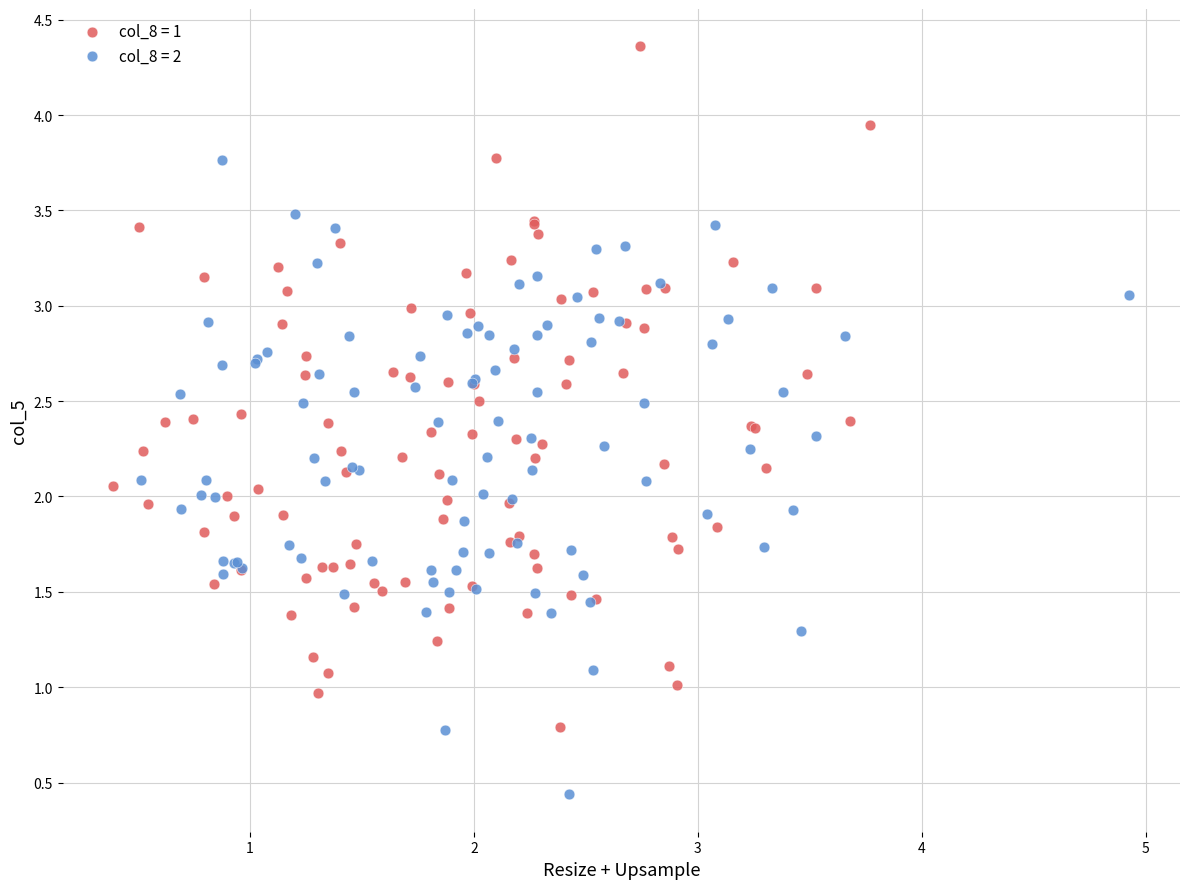

Which series contains the highest Y value?

col_8 = 1